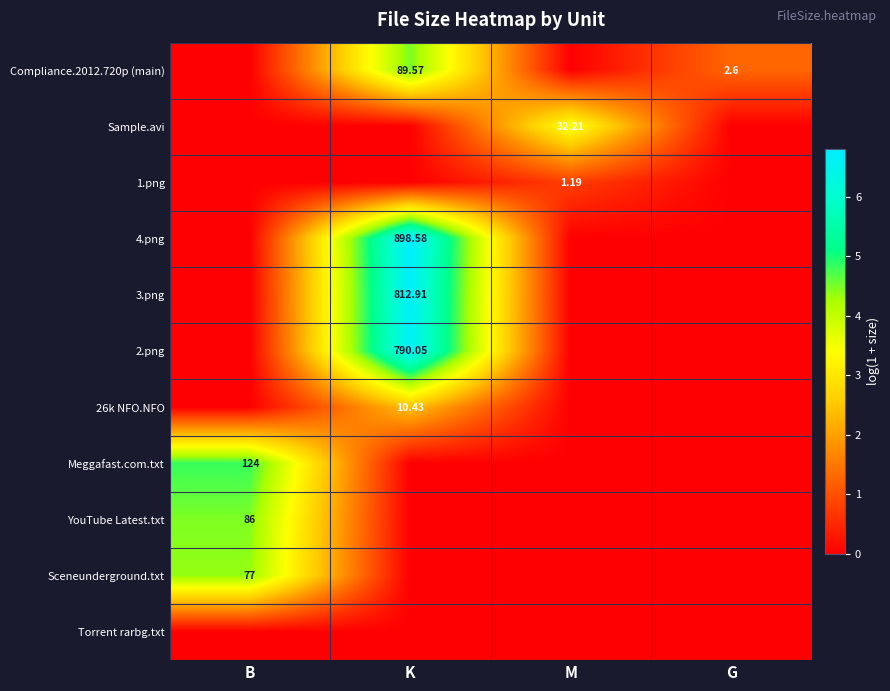

True or false: Meggafast.com.txt has a value of 3.3 at G.

False